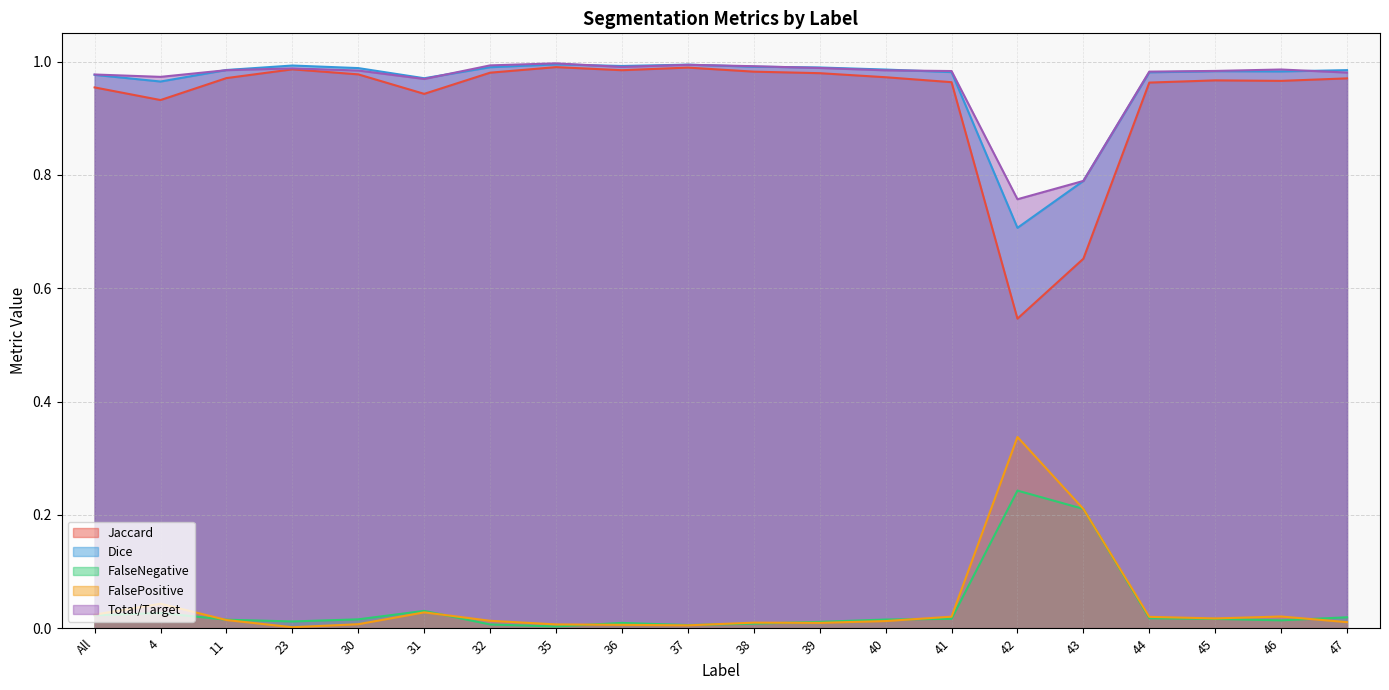

Does the chart display data point markers on the line(s)?

No